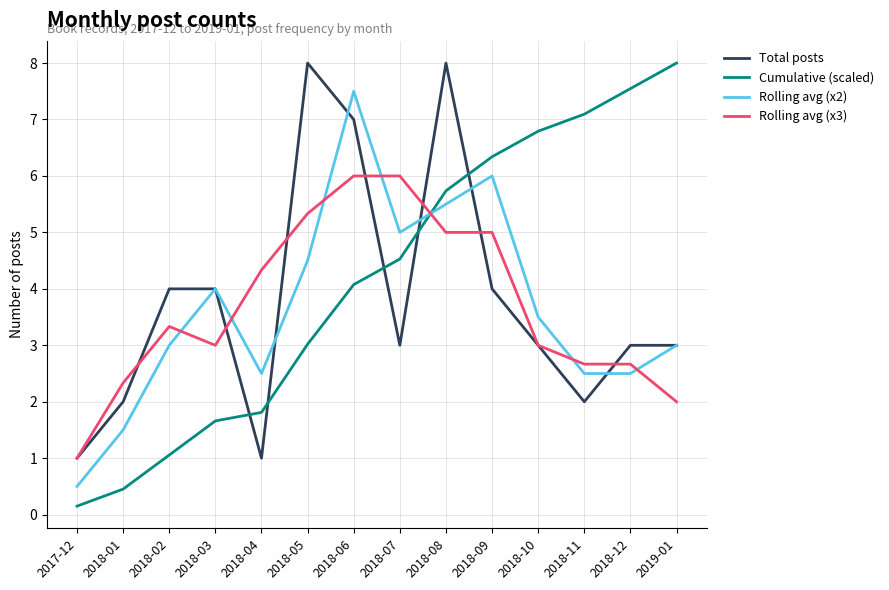

Count the number of data series in this chart.

4